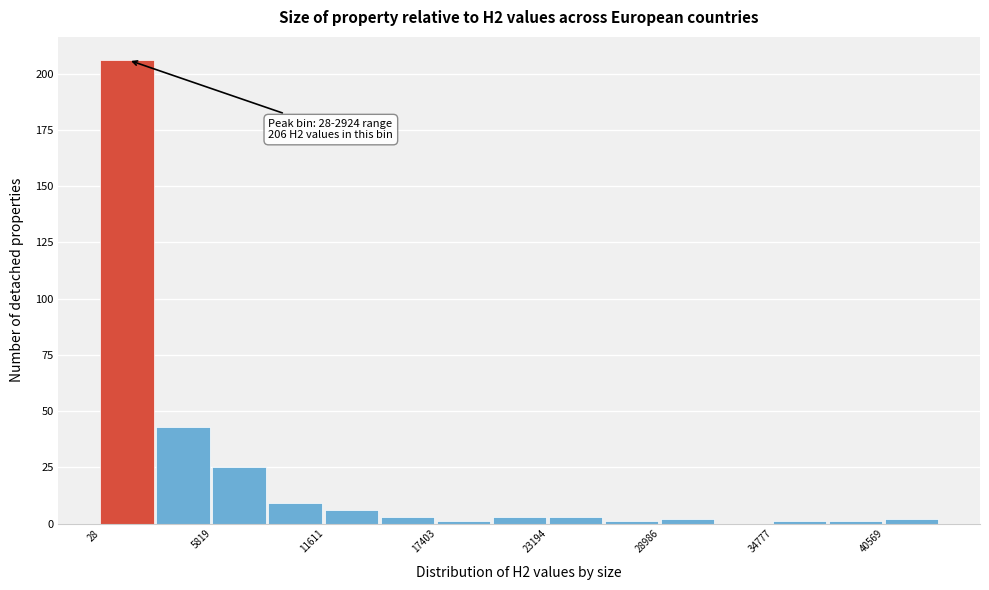

Read against the x-axis, roughly where is the centre of the tallest bar?

1000